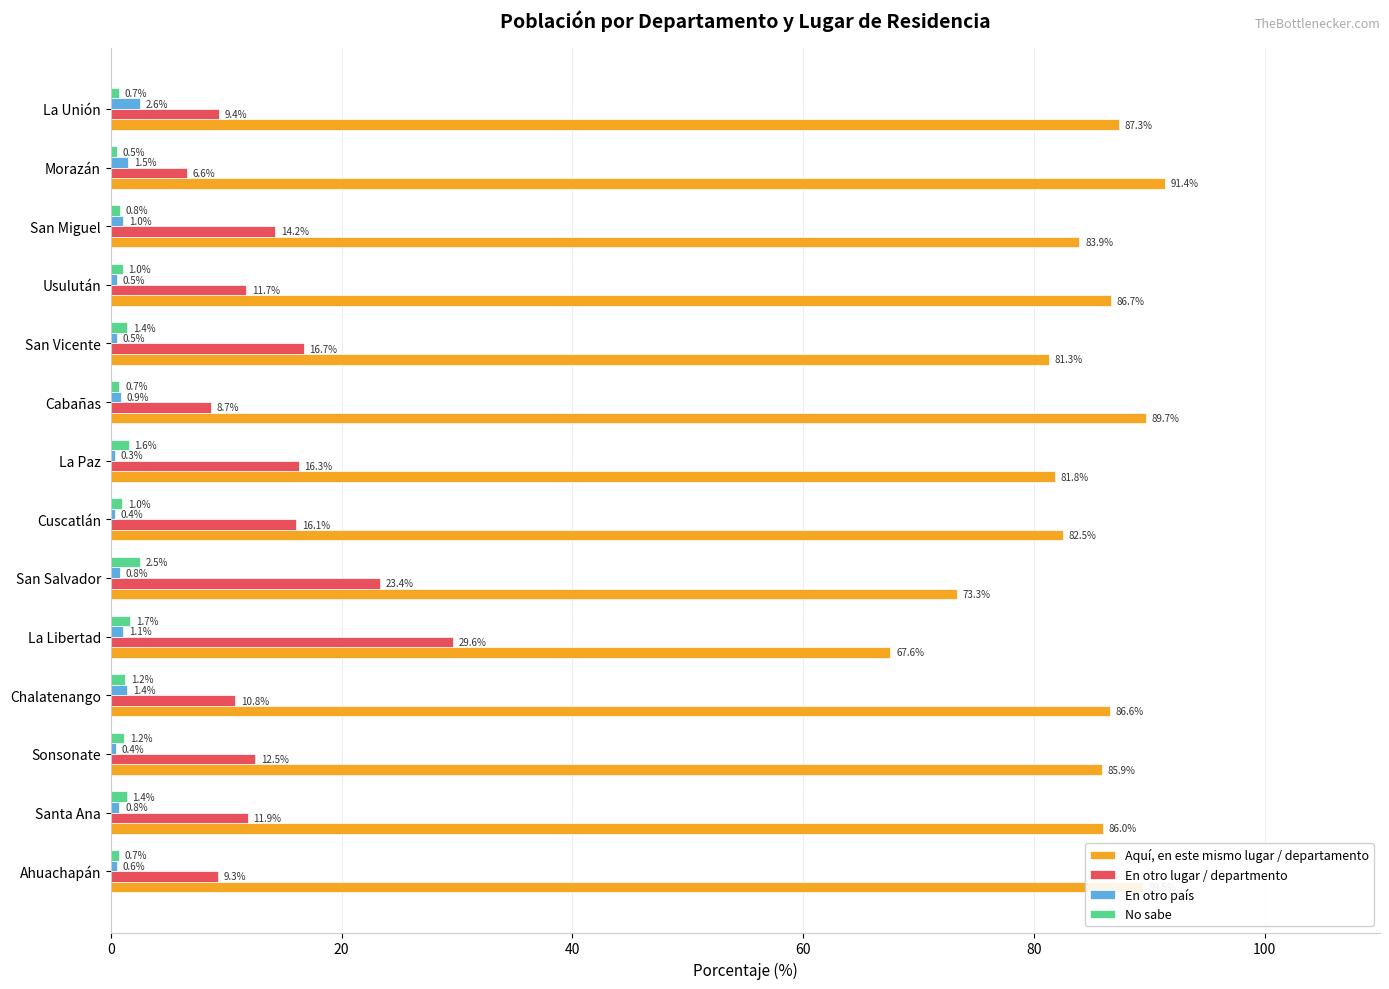

What is the average value of the En otro país series?

0.9